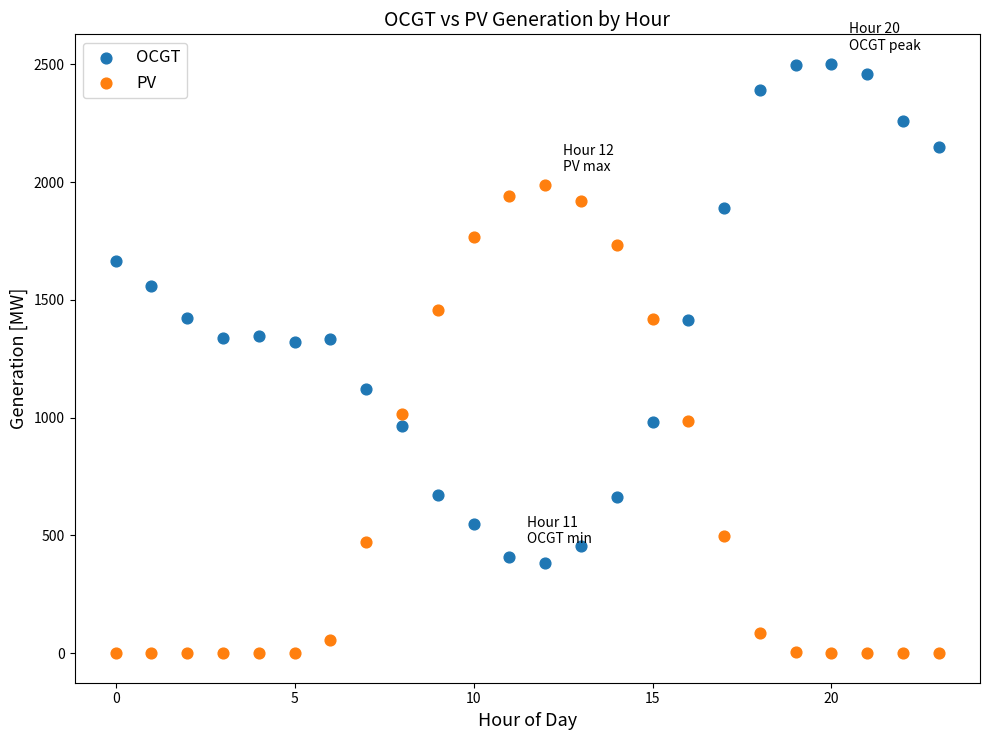

What are all the series names shown in the legend?

OCGT, PV